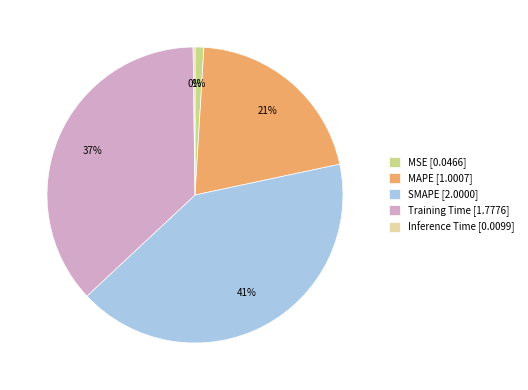

True or false: MSE accounts for 14% of the total.

False